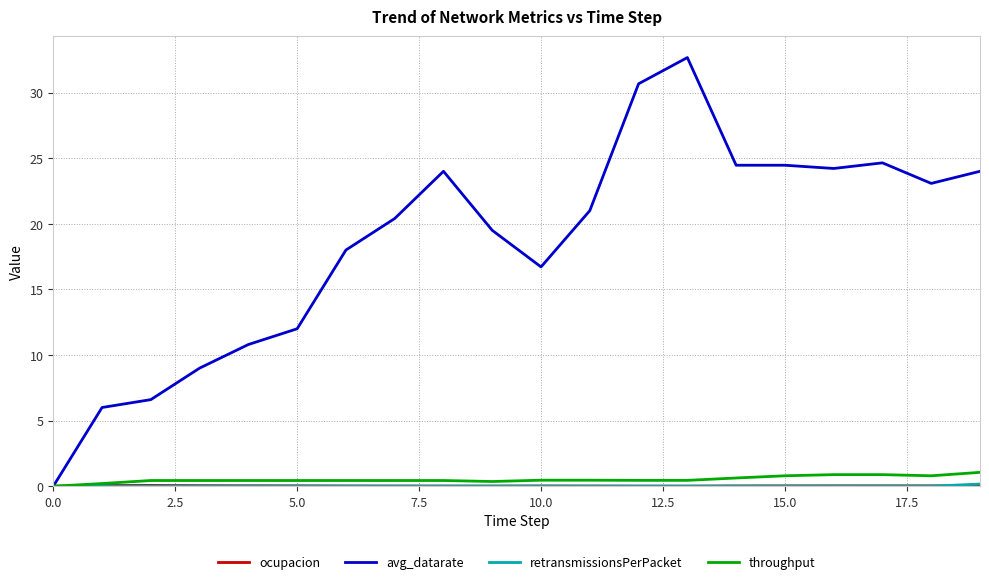

Which series has the widest spread of values?

avg_datarate